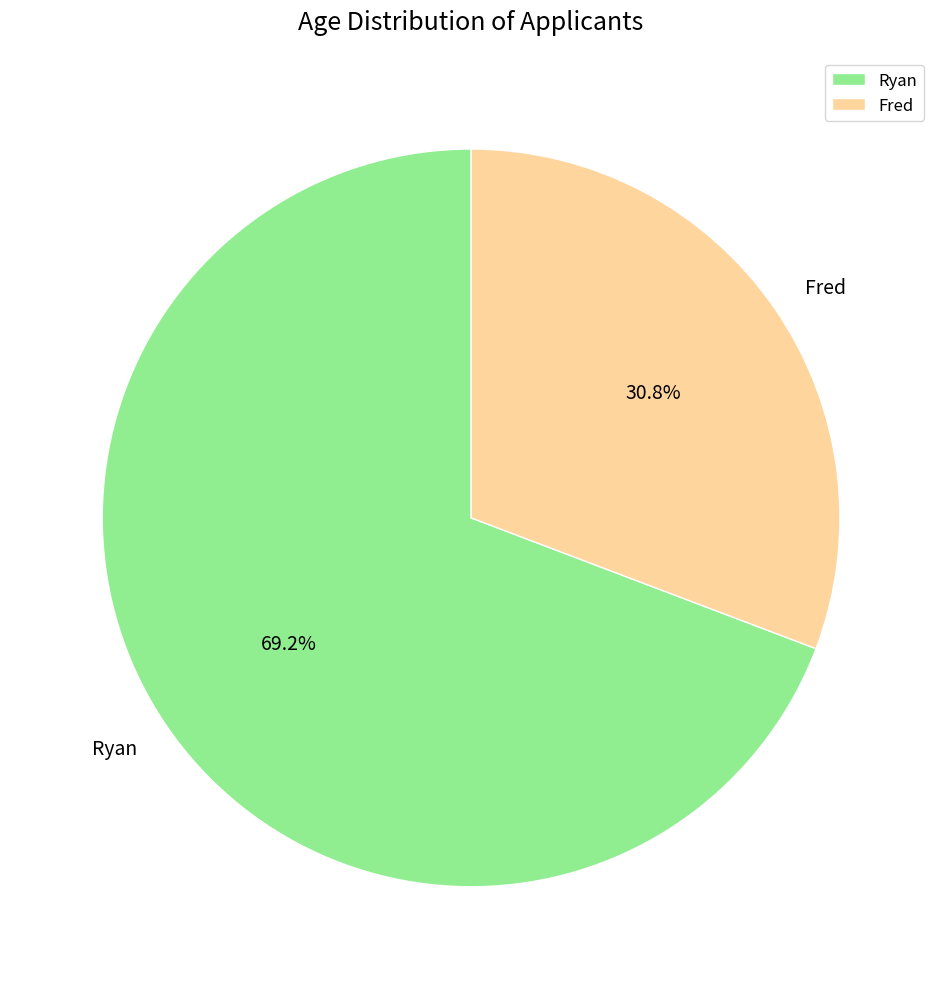

Does Ryan account for over 50% of the chart?

Yes